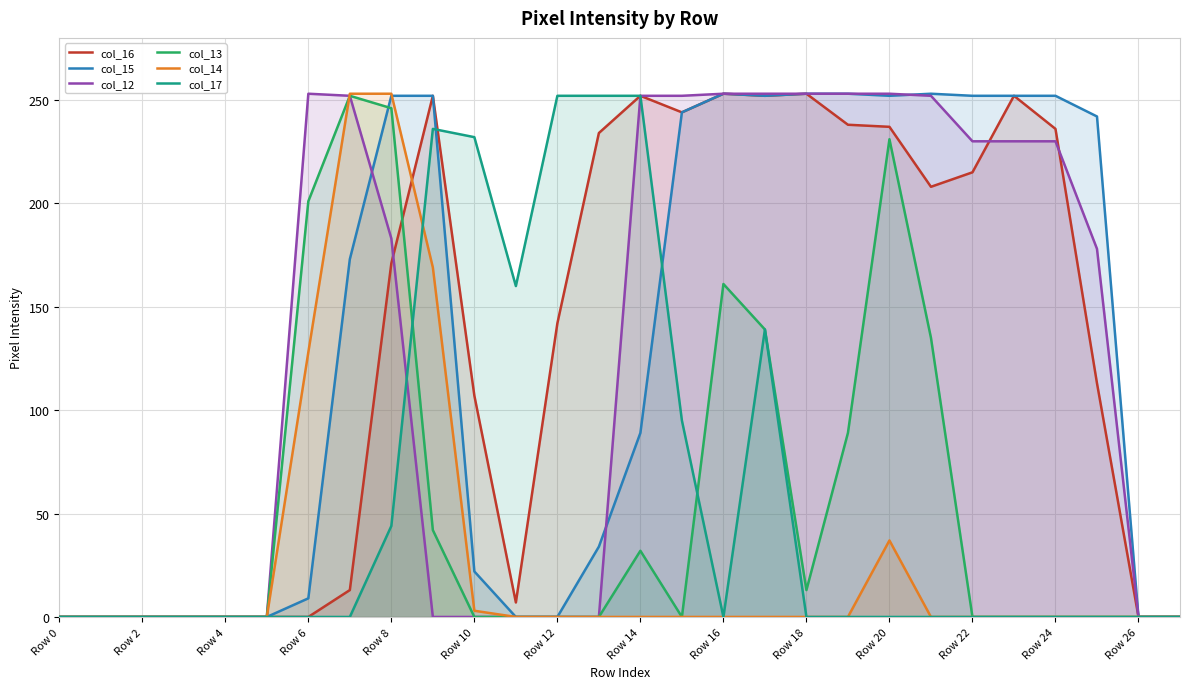

Reading right to left, what are all the values shown in this chart?

col_16: 0	0	113	236	252	215	208	237	238	253	252	253	244	252	234	142	7	107	252	171	13	0	0	0	0	0	0	0
col_15: 0	0	242	252	252	252	253	252	253	253	252	253	244	89	34	0	0	22	252	252	173	9	0	0	0	0	0	0
col_12: 0	0	178	230	230	230	252	253	253	253	253	253	252	252	0	0	0	0	0	183	252	253	0	0	0	0	0	0
col_13: 0	0	0	0	0	0	135	231	89	13	139	161	0	32	0	0	0	0	42	246	252	201	0	0	0	0	0	0
col_14: 0	0	0	0	0	0	0	37	0	0	0	0	0	0	0	0	0	3	169	253	253	128	0	0	0	0	0	0
col_17: 0	0	0	0	0	0	0	0	0	0	139	0	95	252	252	252	160	232	236	44	0	0	0	0	0	0	0	0